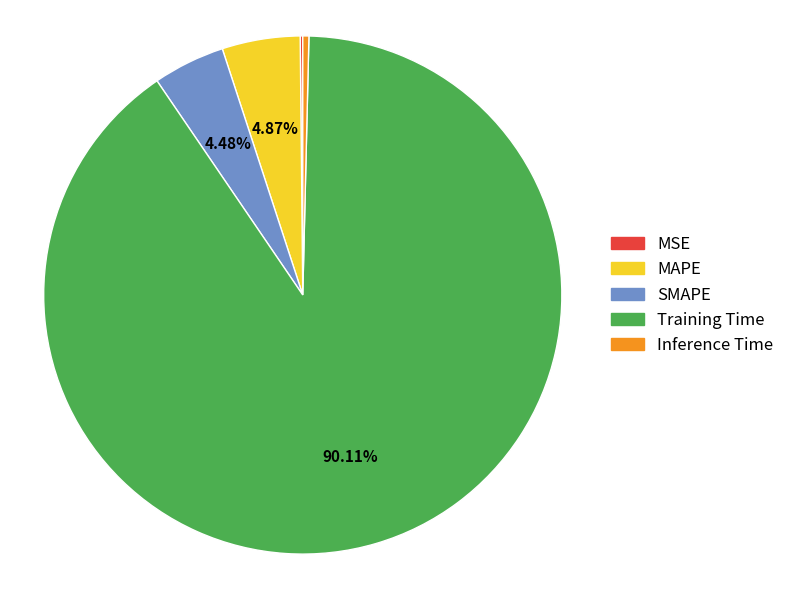

Between Training Time and SMAPE, which is larger?

Training Time